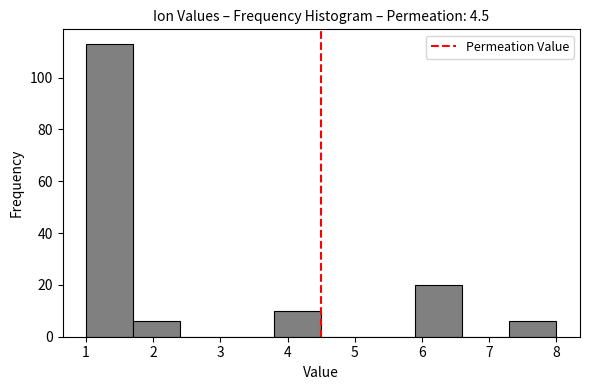

Which range on the x-axis has the tallest bar?

1.0 to 1.7